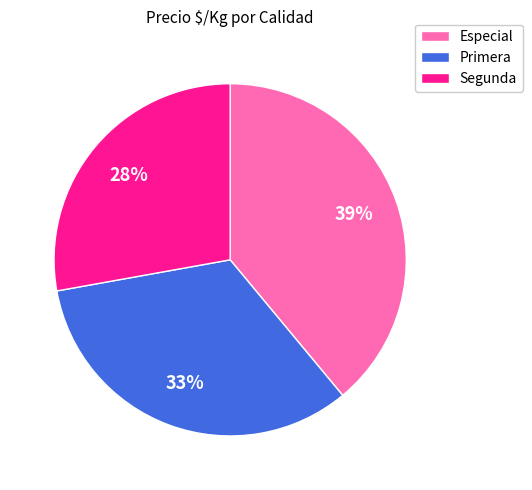

Is the sum of Primera and Segunda greater than half?

Yes